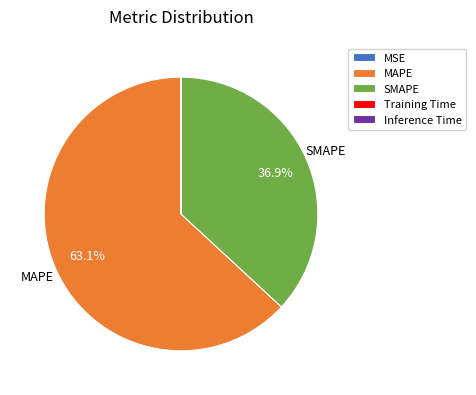

Which slice is the largest?

MAPE